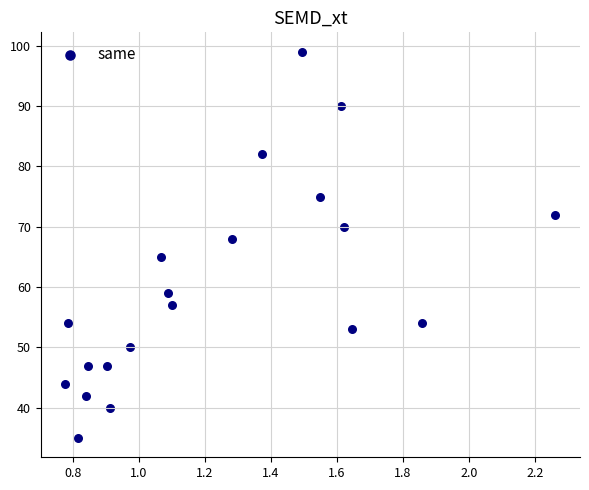

What Y value in the scatter plot is closest to 67?

68